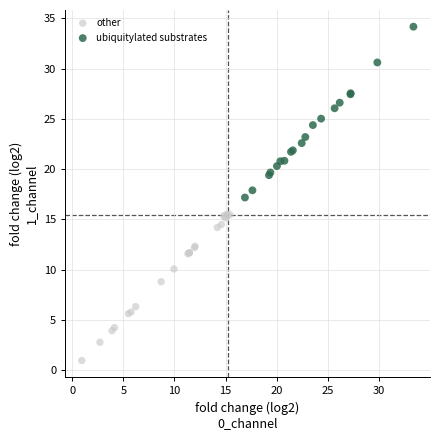

Which series contains the highest Y value?

ubiquitylated substrates